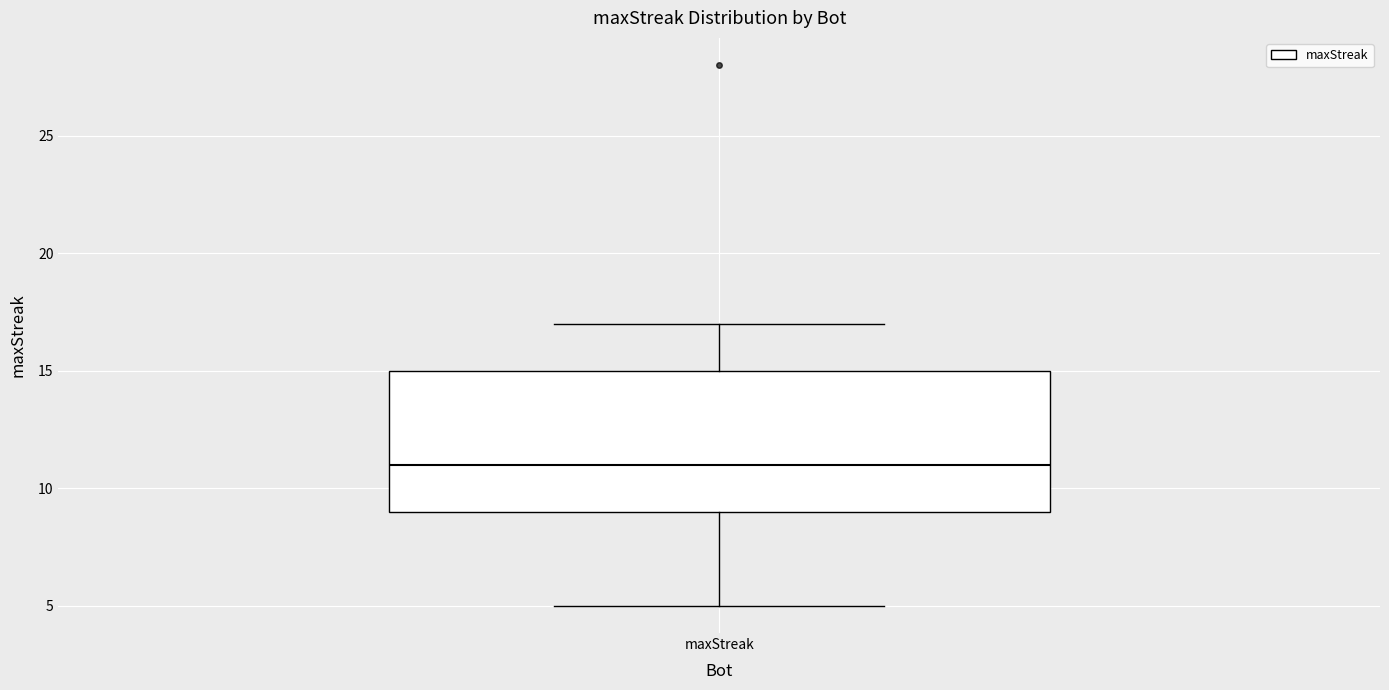

Where is the lower edge of the box for maxStreak on the y-axis? The values are not printed on the chart, so give them approximately, as read against the axis.

9